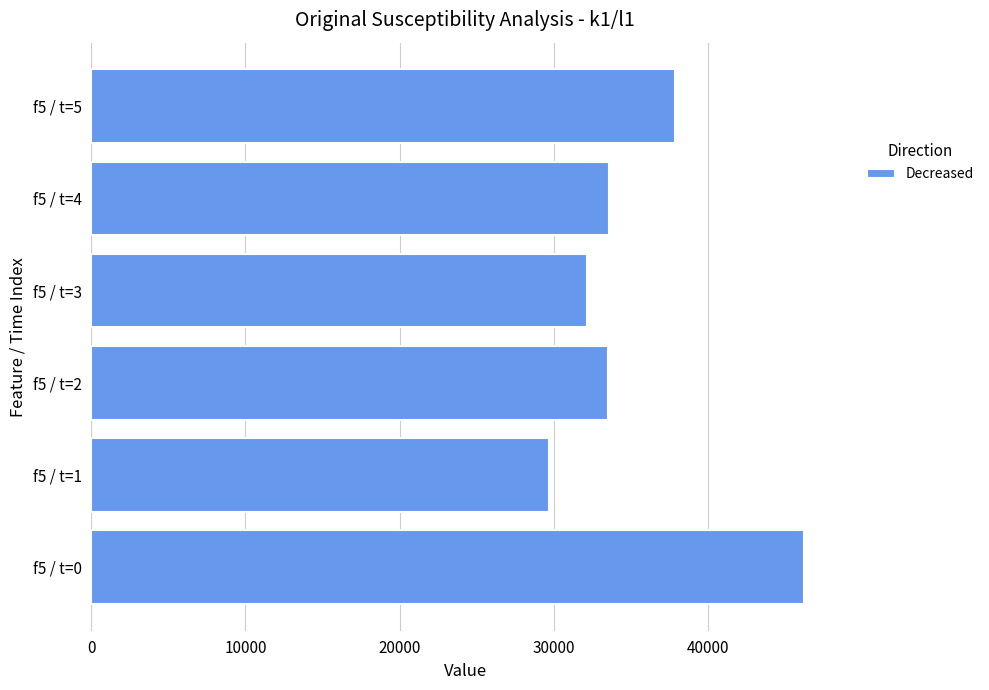

Which has a higher value, f5 / t=2 or f5 / t=3?

f5 / t=2